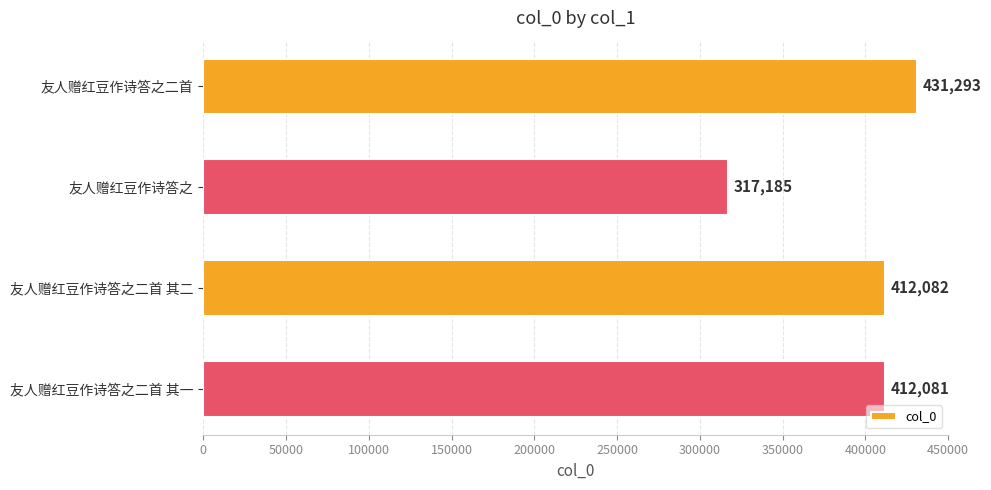

Rank the categories by value from lowest to highest.

友人赠红豆作诗答之, 友人赠红豆作诗答之二首 其一, 友人赠红豆作诗答之二首 其二, 友人赠红豆作诗答之二首